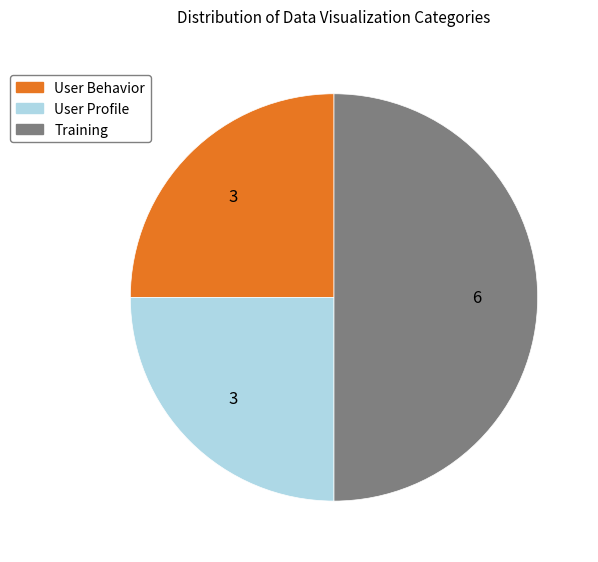

True or false: User Behavior accounts for 14% of the total.

False